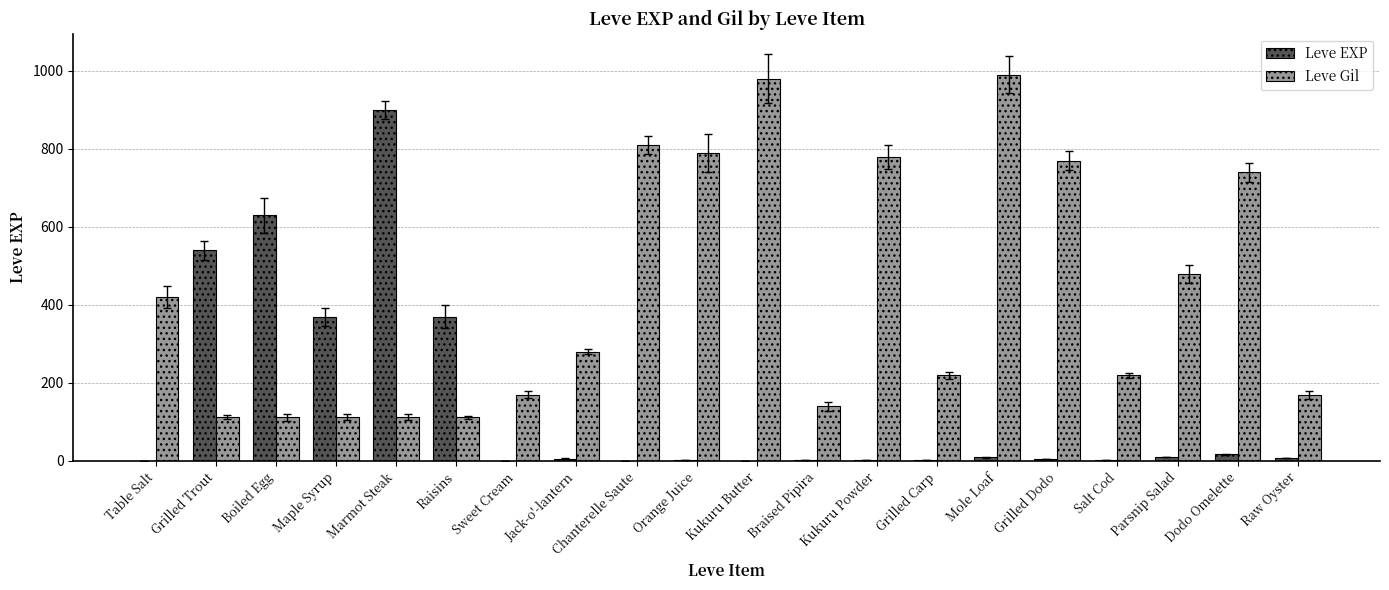

What is the highest value of the Leve Gil series?

990